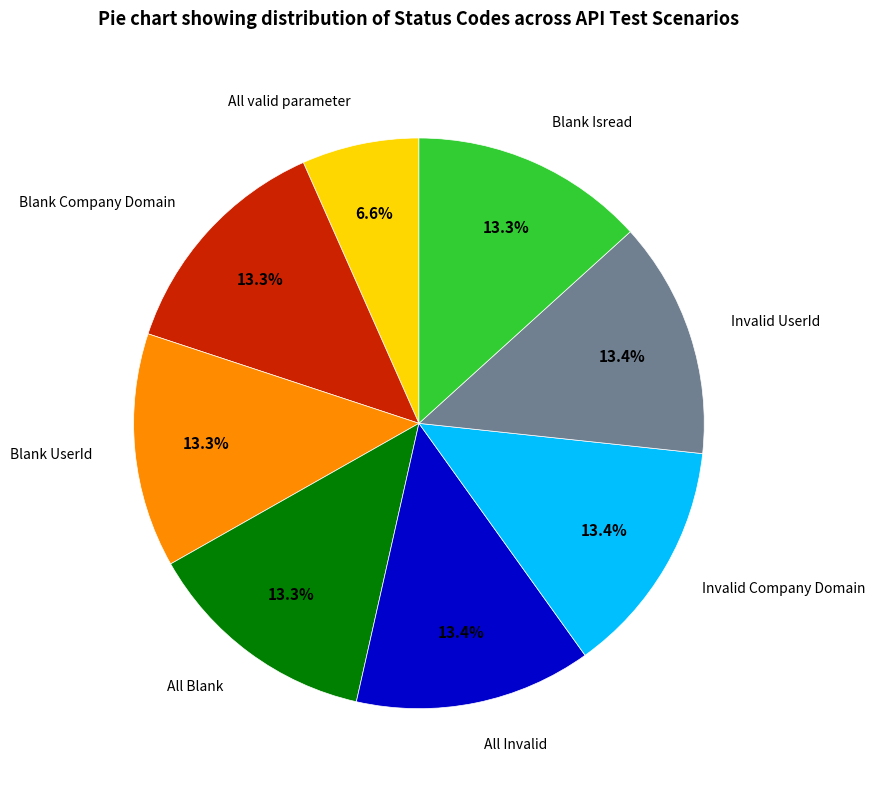

Is there any slice that represents more than half of the pie?

No